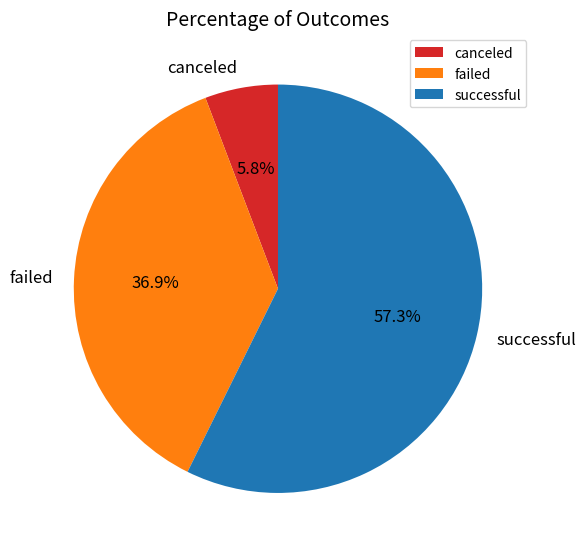

Approximately how many times larger is the value at successful compared to failed?

1.6